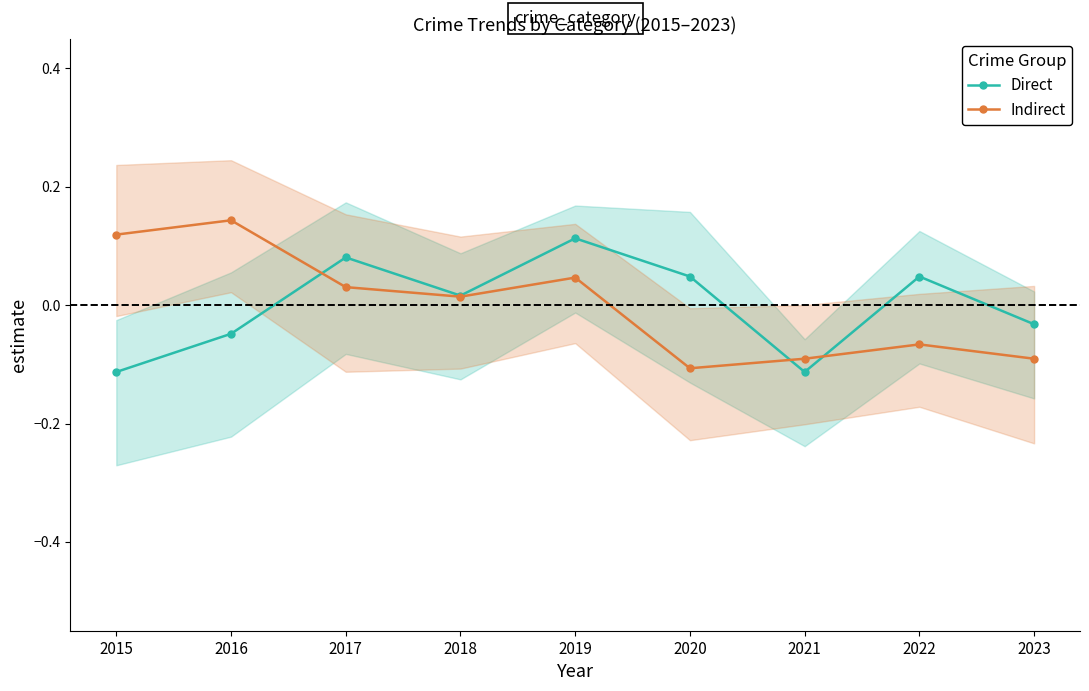

Reading left to right, list all the values displayed in this chart.

Direct: 2015=-0.1	2016=-0.0	2017=0.1	2018=0.0	2019=0.1	2020=0.0	2021=-0.1	2022=0.0	2023=-0.0
Indirect: 2015=0.1	2016=0.1	2017=0.0	2018=0.0	2019=0.0	2020=-0.1	2021=-0.1	2022=-0.1	2023=-0.1